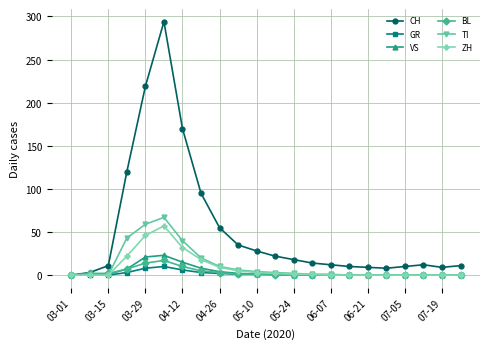

What are all the series names shown in the legend?

CH, GR, VS, BL, TI, ZH